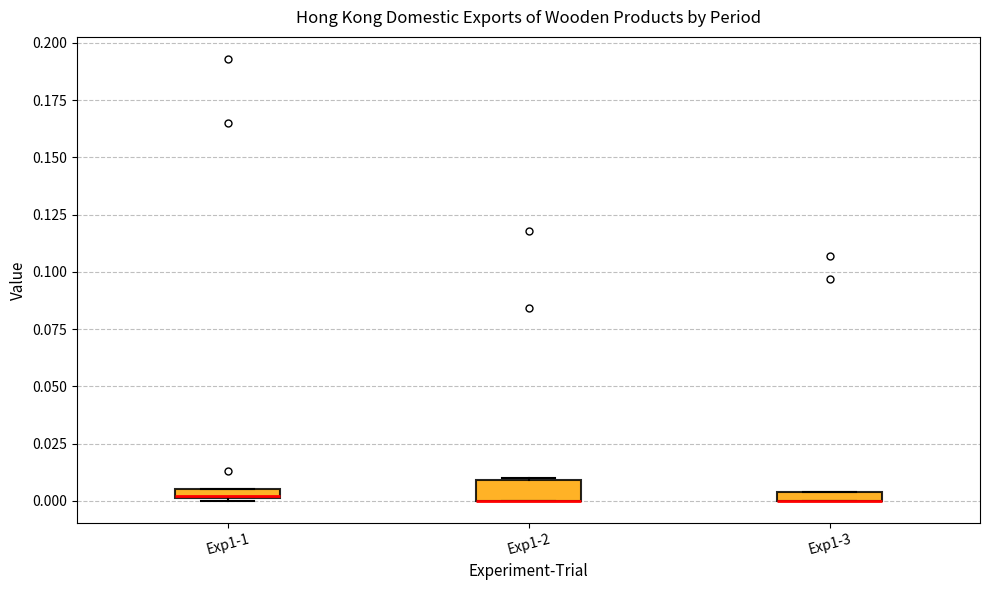

Where is the upper edge of the box for Exp1-3 on the y-axis? The values are not printed on the chart, so give them approximately, as read against the axis.

0.005